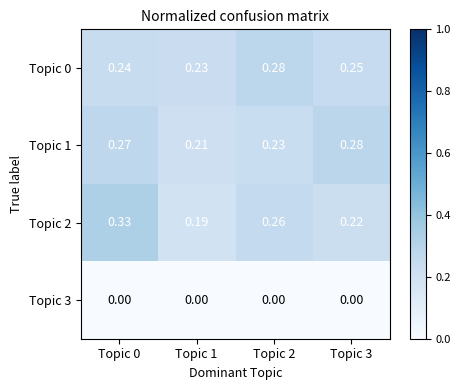

Is the value of Topic 3 at Topic 3 greater than the value of Topic 0 at Topic 0?

No